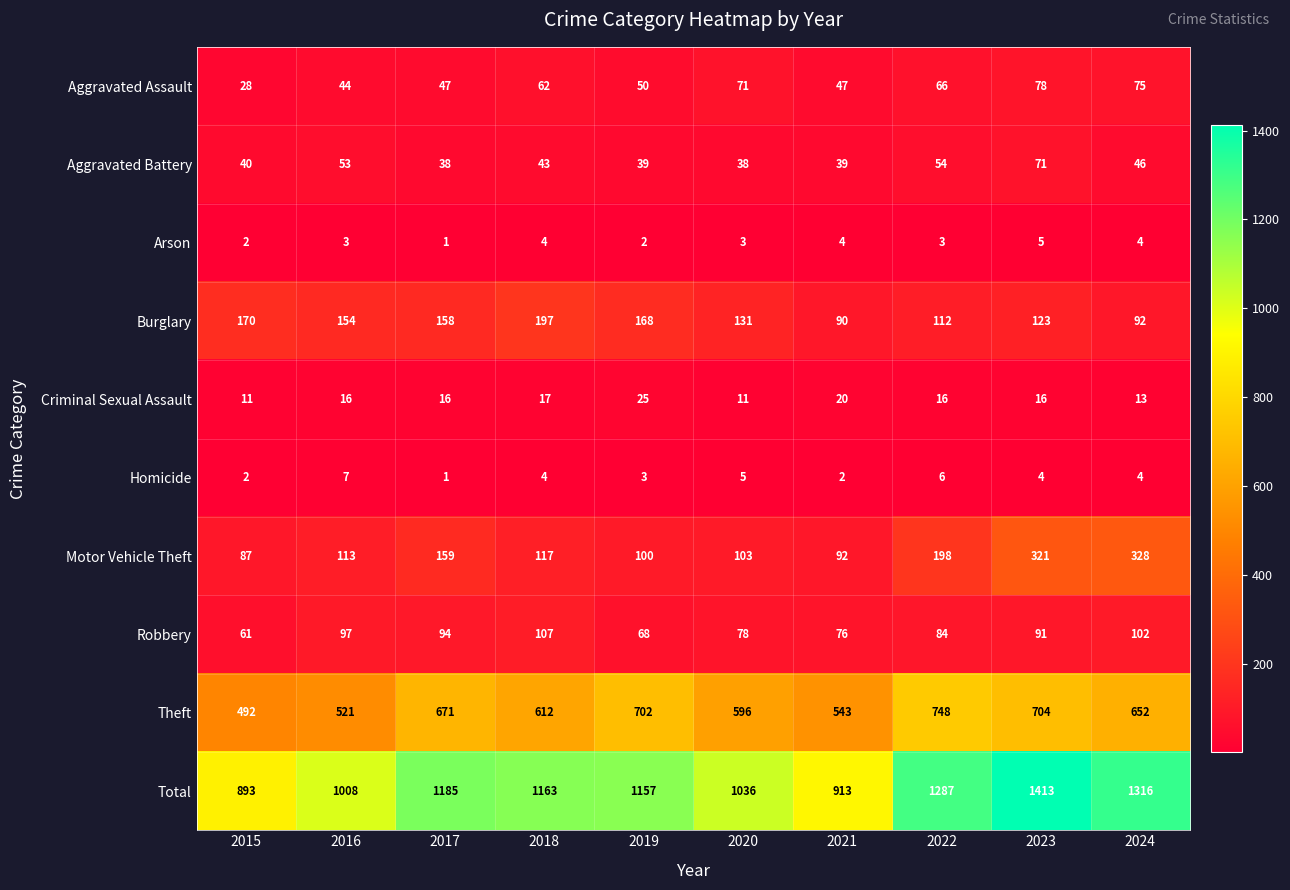

What is the sum of the Homicide values at 2020 and 2016?

12